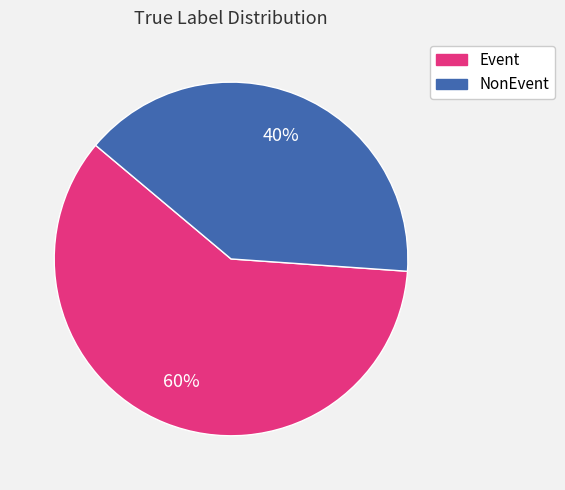

To the nearest percent, what is the difference between the largest and smallest slice percentages?

20%